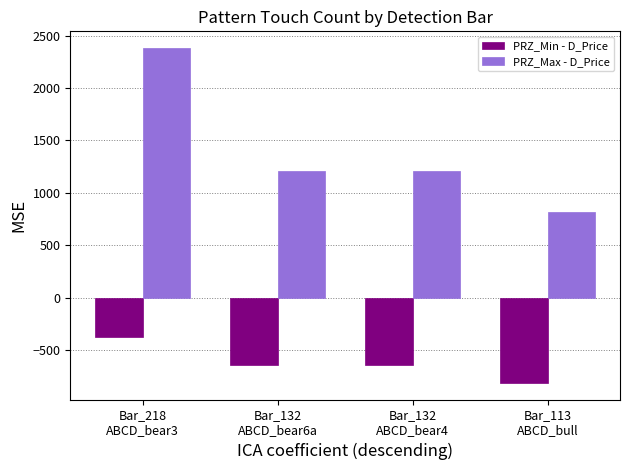

The PRZ_Min - D_Price series shows -896.4 at Bar_132
ABCD_bear6a. True or false?

False